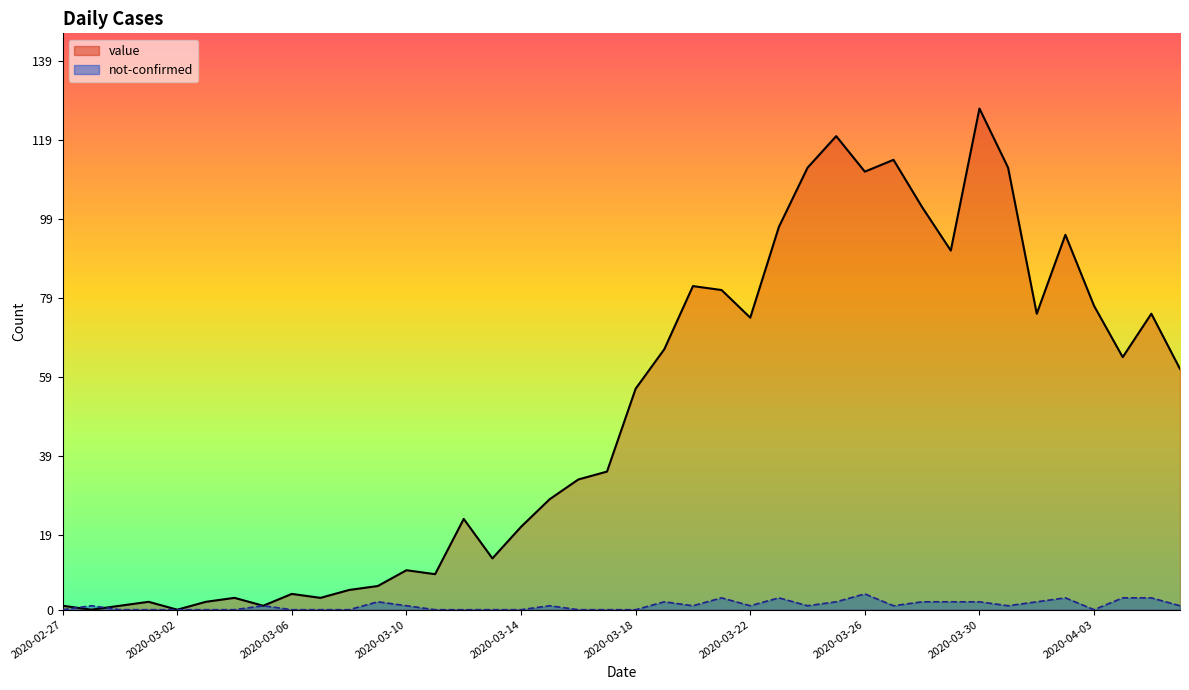

How many values in not-confirmed are above zero?

23